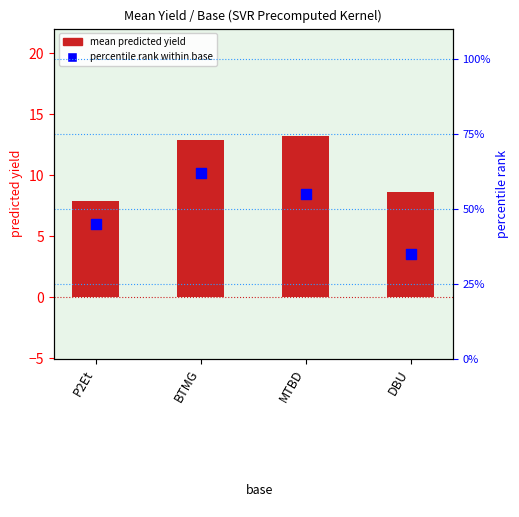

What is the total value across all series at MTBD?

68.2